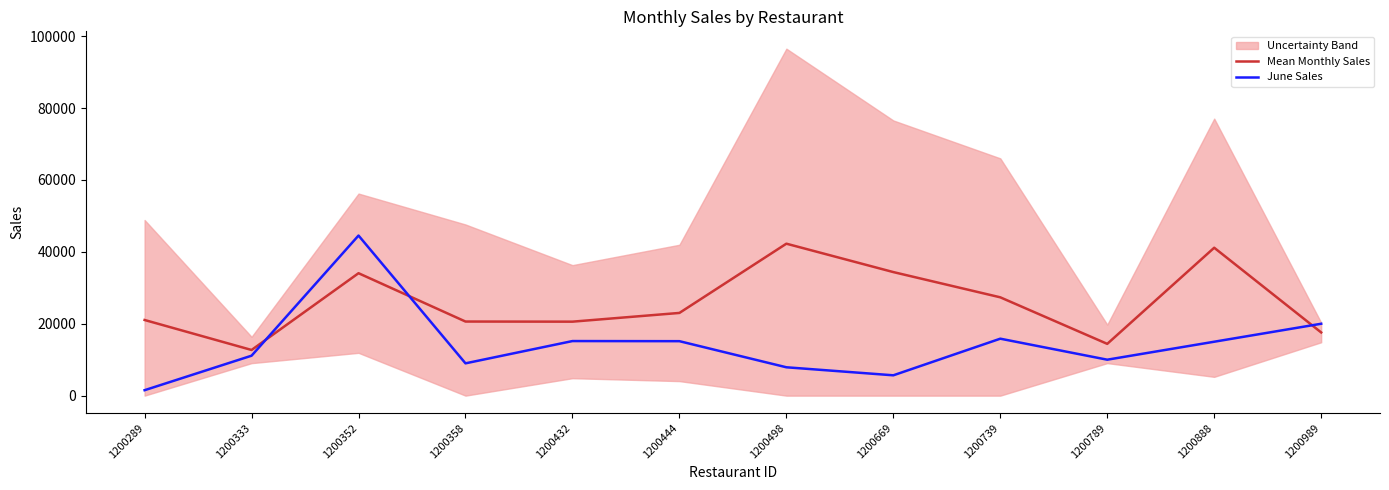

How many interior local valleys does the June Sales series have?

3